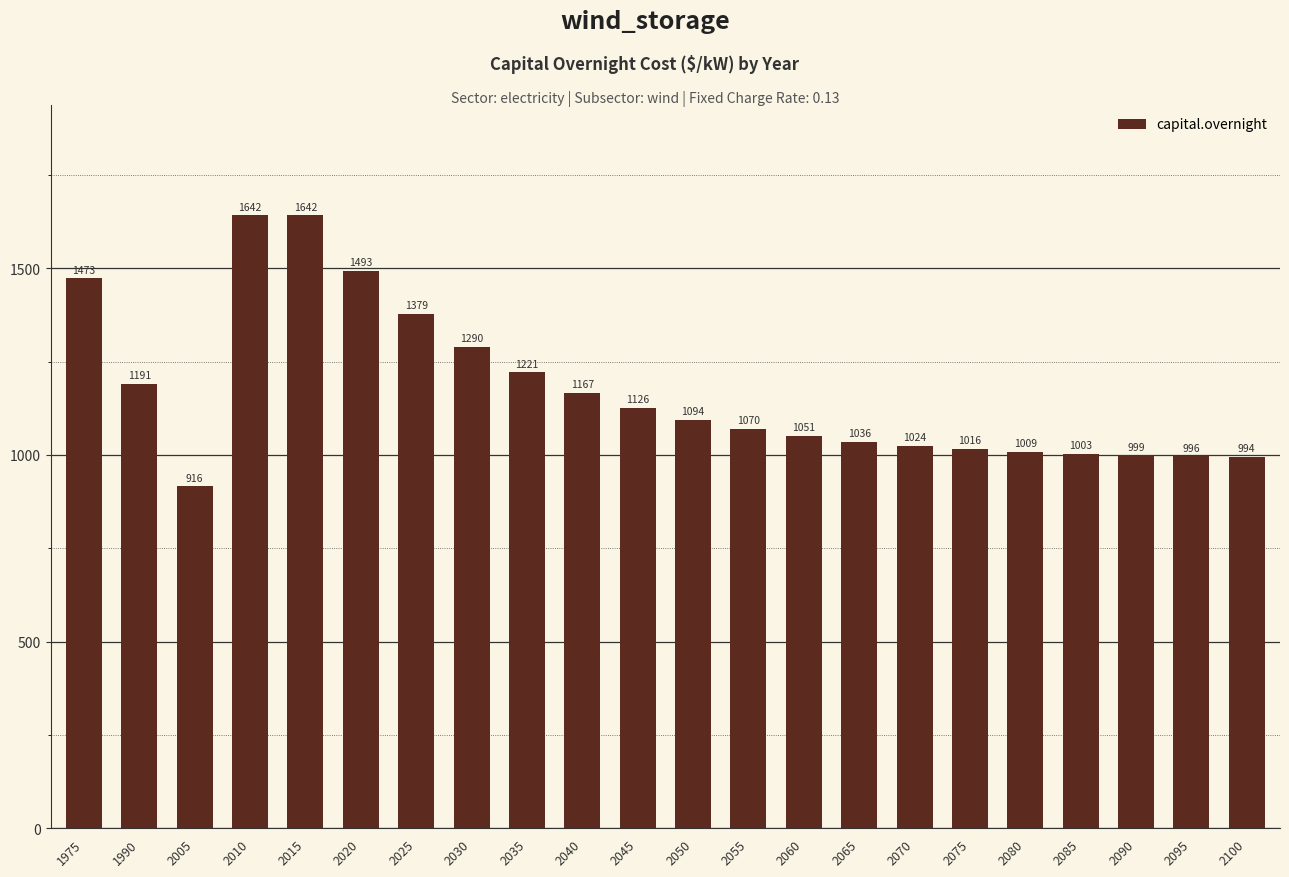

What is the minimum value shown in the chart?

916